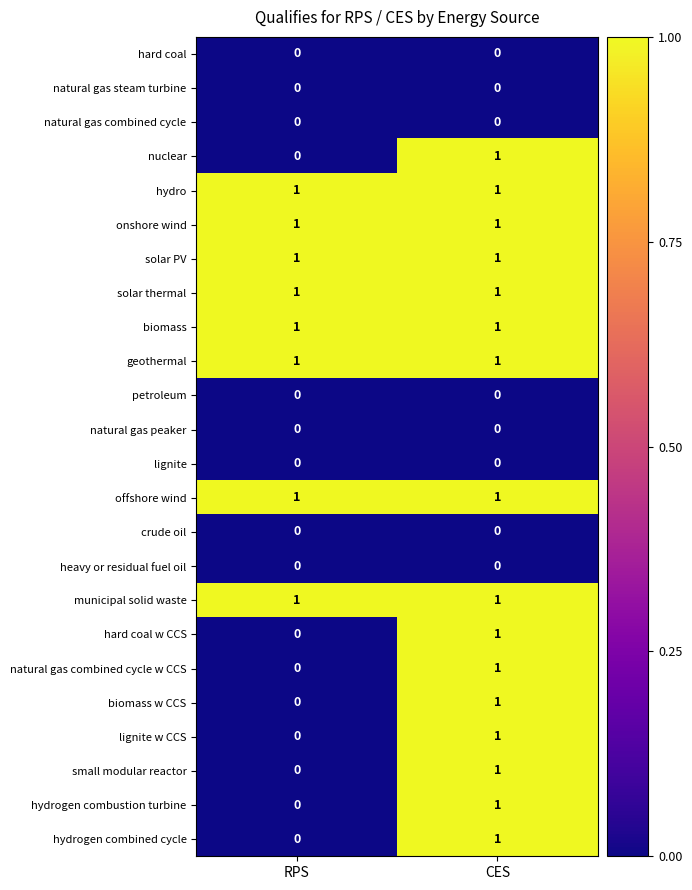

Is it true that solar PV equals 1 at CES?

True